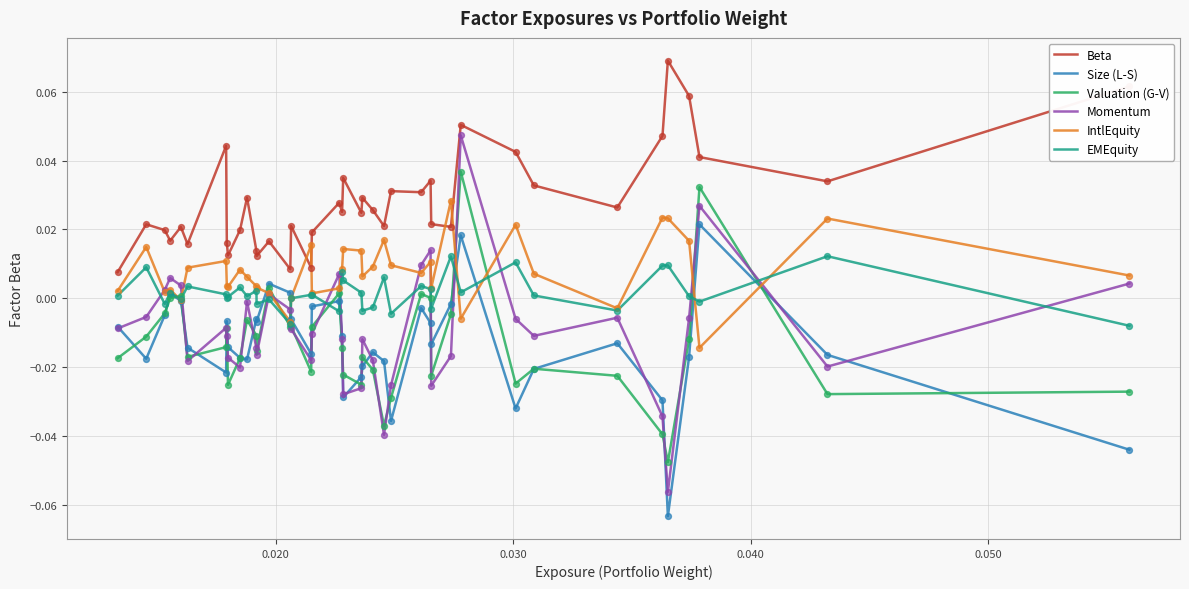

Rank the series by their maximum value, from lowest to highest.

EMEquity, Size (L-S), IntlEquity, Valuation (G-V), Momentum, Beta